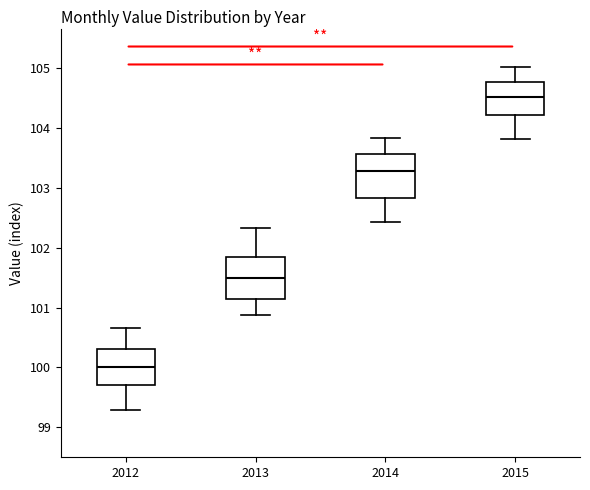

Where is the lower edge of the box at x = 2014 on the y-axis? The values are not printed on the chart, so give them approximately, as read against the axis.

102.8